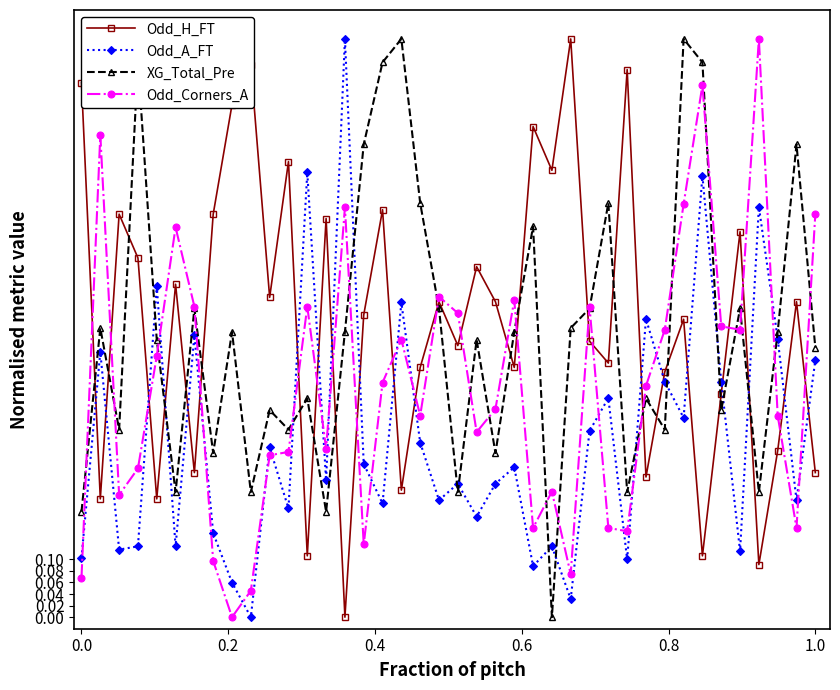

True or false: Odd_Corners_A and Odd_A_FT cross at least once.

True